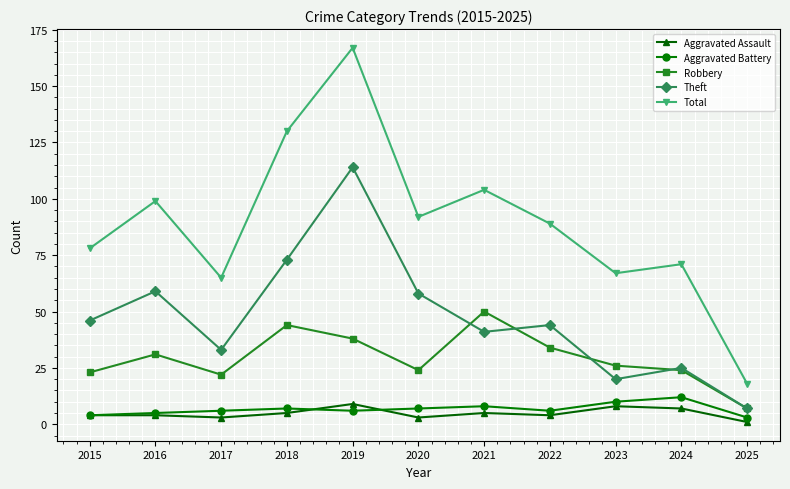

What is the smallest value displayed?

1